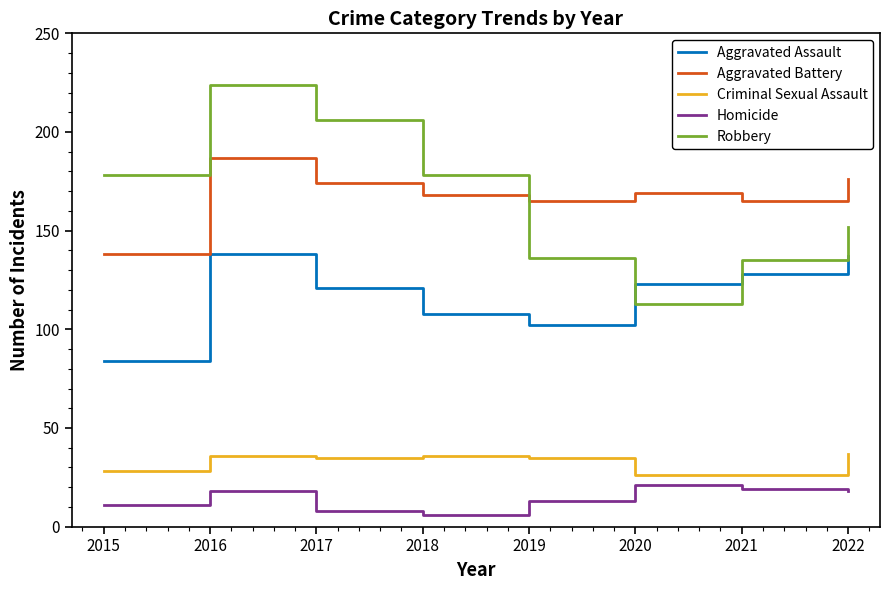

What is the highest value of the Criminal Sexual Assault series?

37